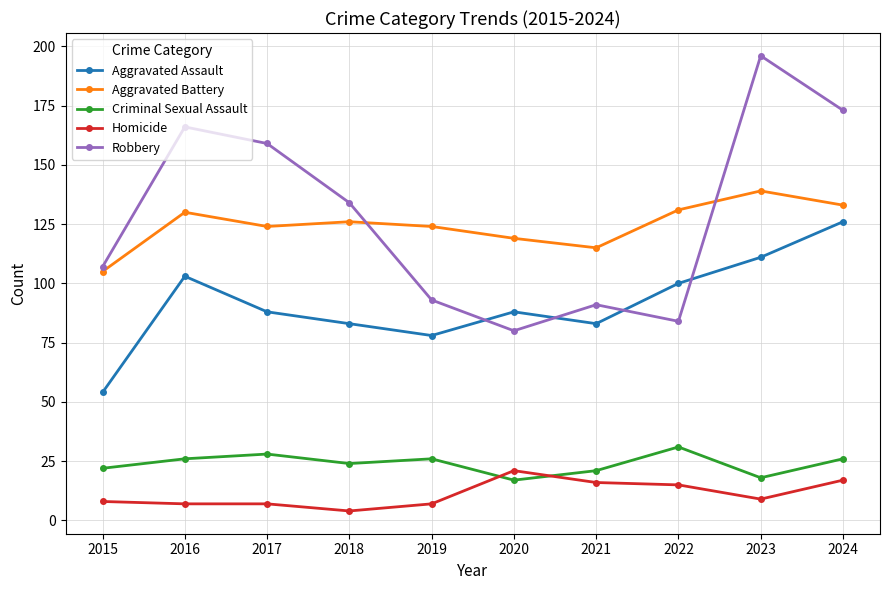

What is the value of the Aggravated Assault point at the 6th from the left?

88